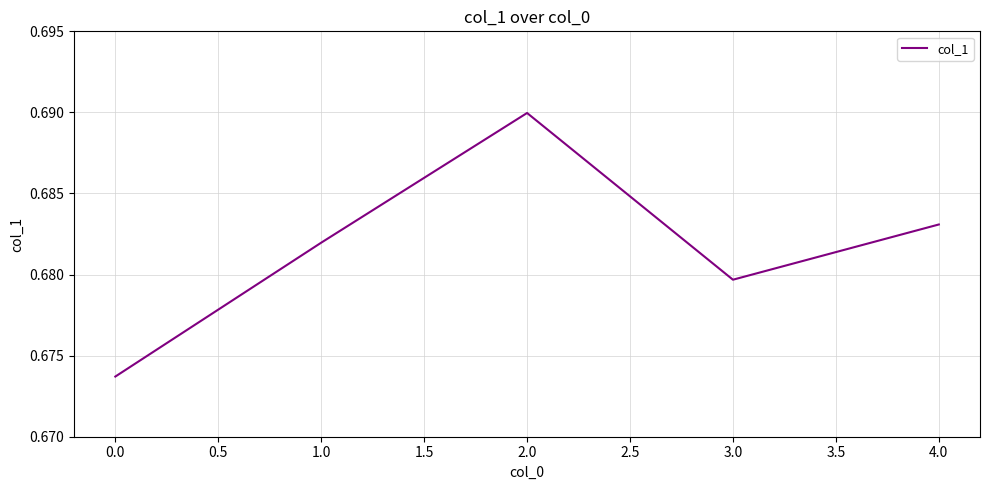

Count the values in the range 0 to 1.

5